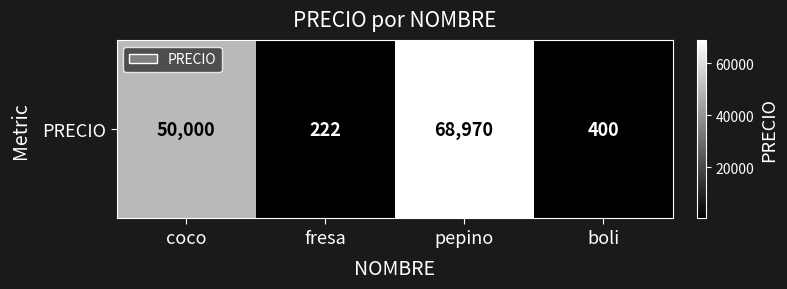

List the labels in order of value, largest first.

pepino, coco, boli, fresa